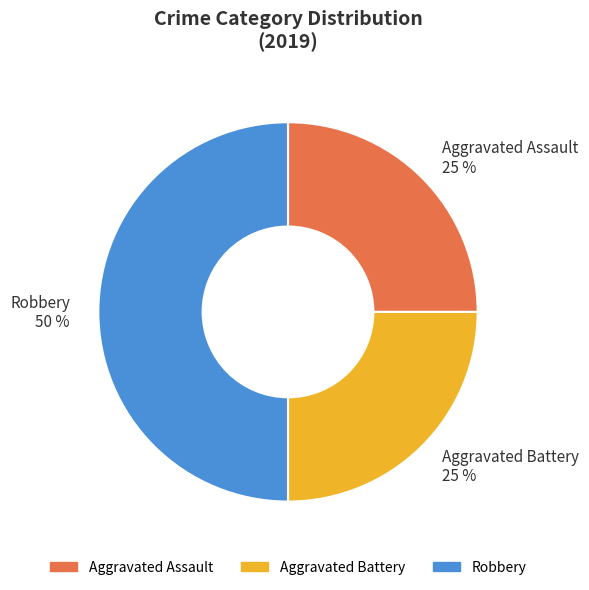

Is the sum of Robbery and Aggravated Battery greater than half?

Yes